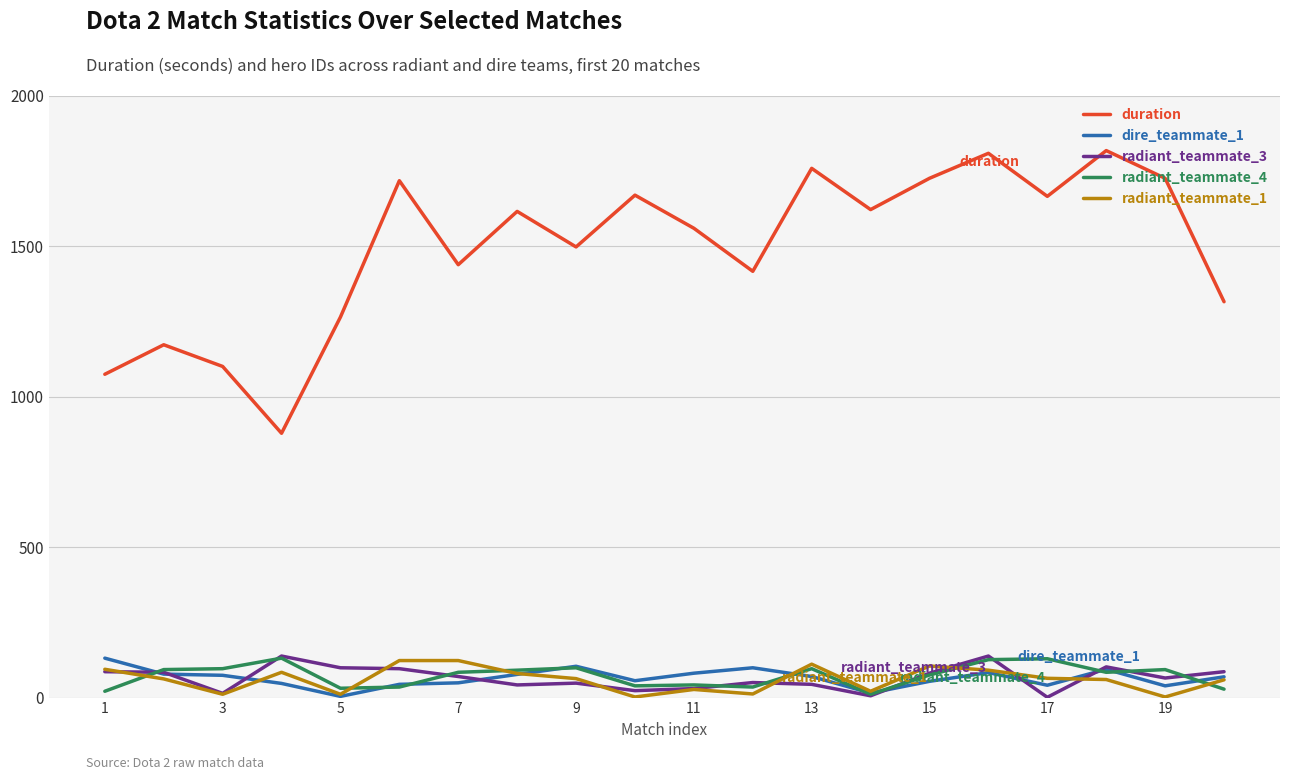

True or false: radiant_teammate_4 and duration intersect in this chart.

False